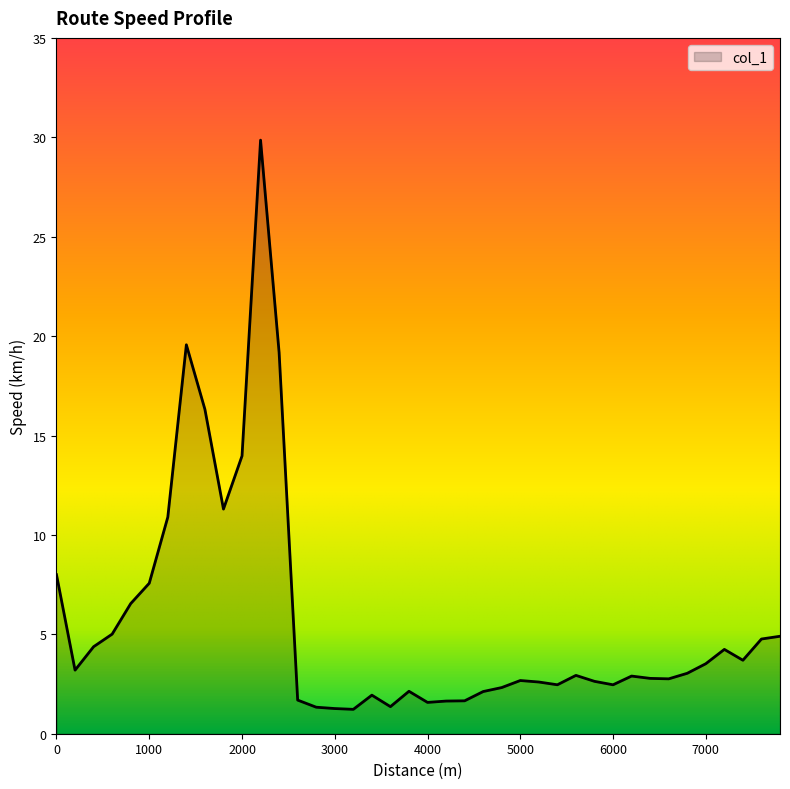

What is the difference between the maximum and minimum values?

28.6